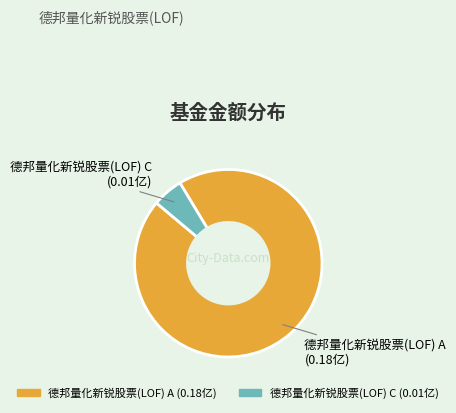

What is the majority slice?

德邦量化新锐股票(LOF) A